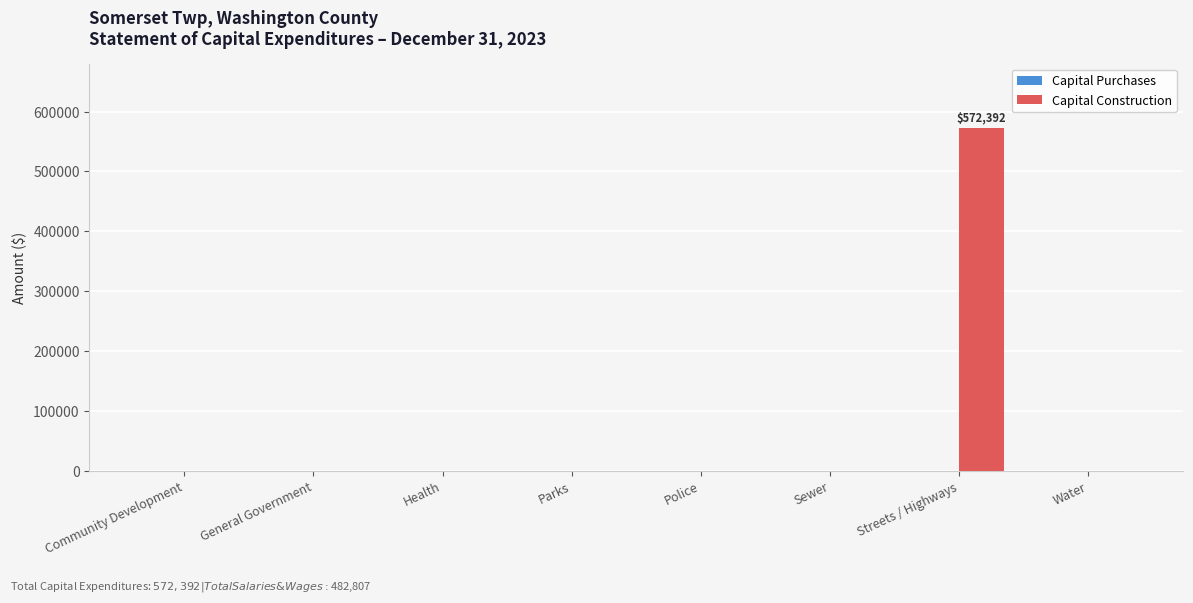

Are the bars grouped side by side (vs. stacked)?

No